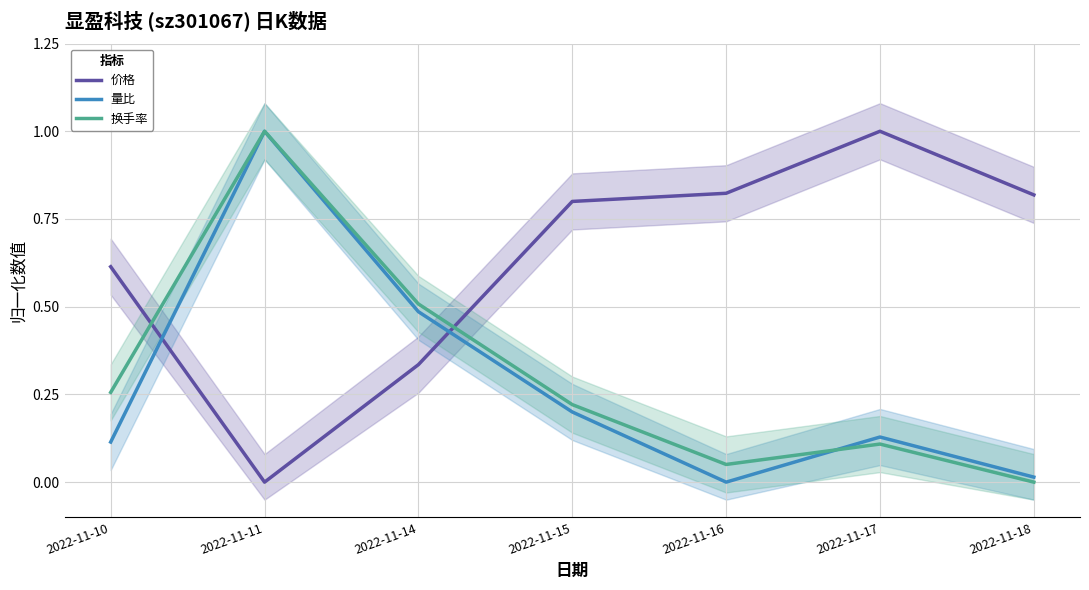

Is it true that 价格 equals 0.6 at 2022-11-10?

True